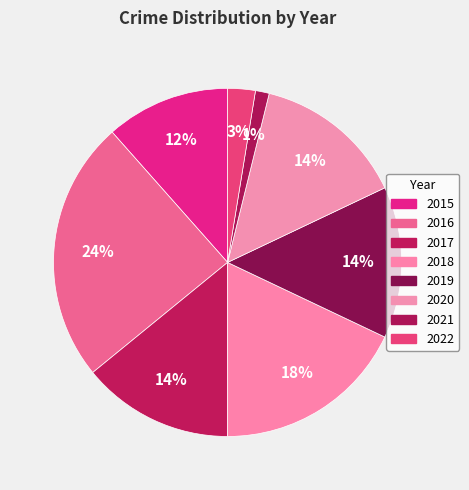

Is there a majority slice in this chart?

No